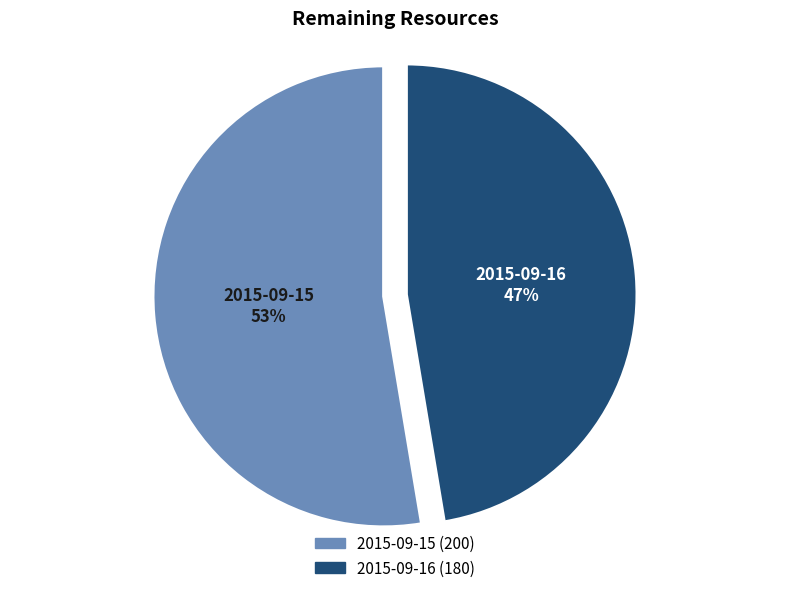

How many slices are in this pie chart?

2